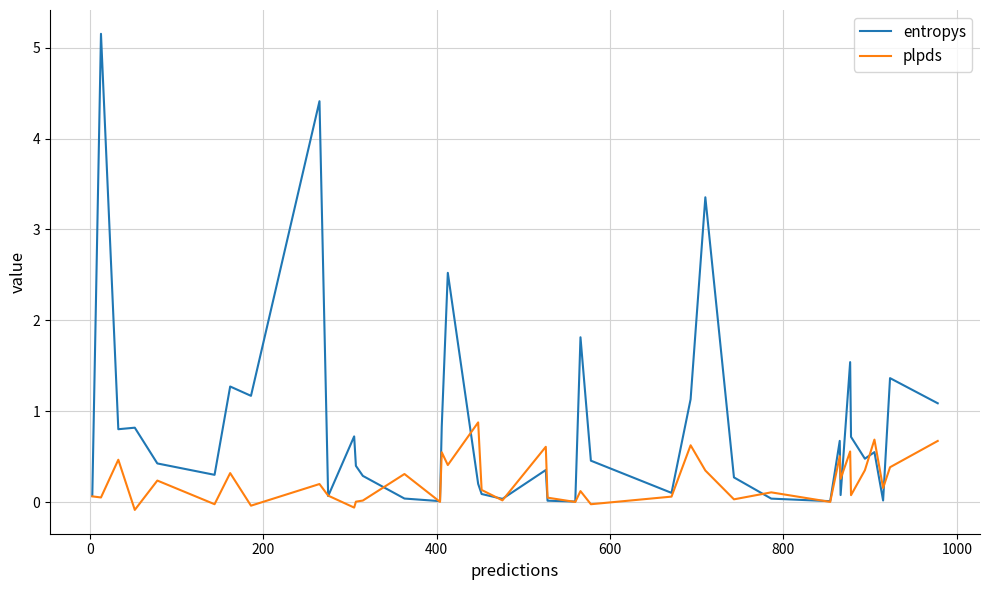

What is the maximum value for plpds?

0.9